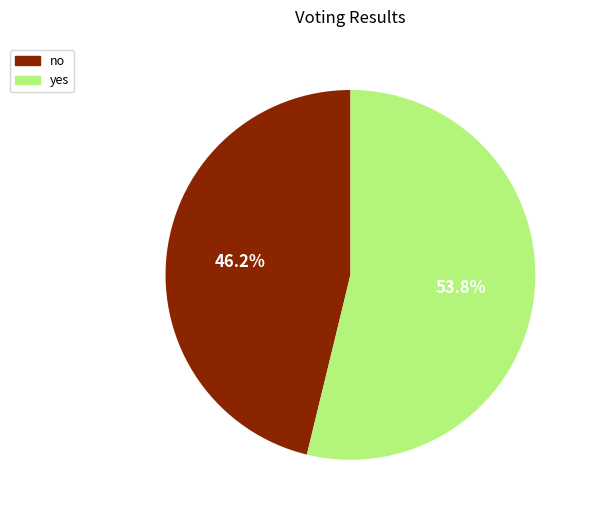

Which category has the smallest portion of the pie?

no